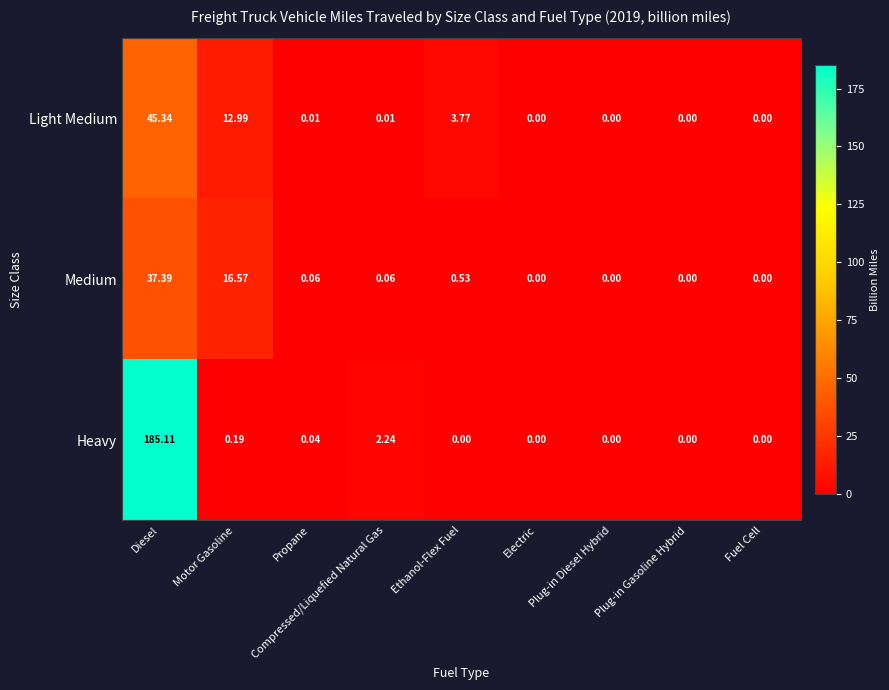

At Propane, list the series in order from smallest to largest.

Light Medium, Heavy, Medium